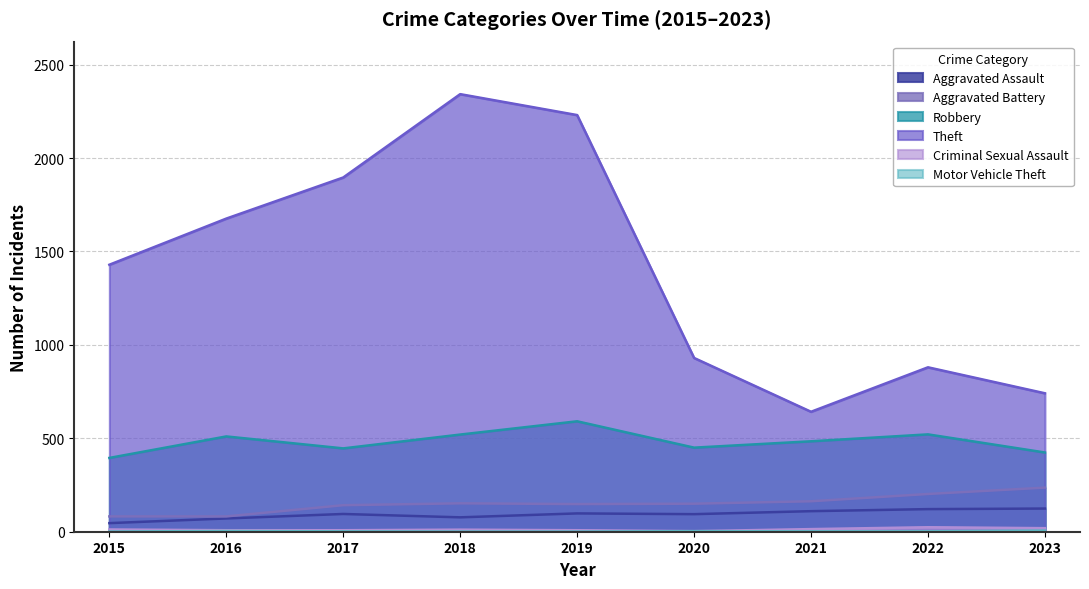

Which series has the largest total across all categories?

Theft